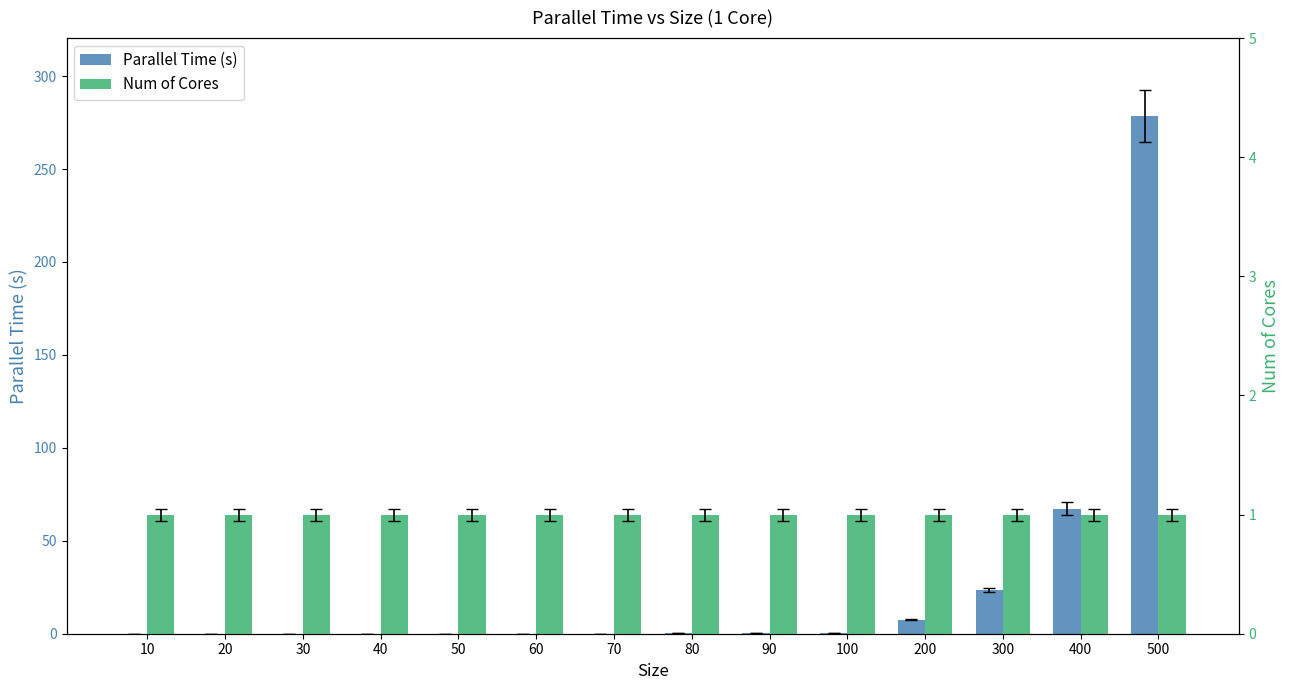

How many bars are there in each group?

2